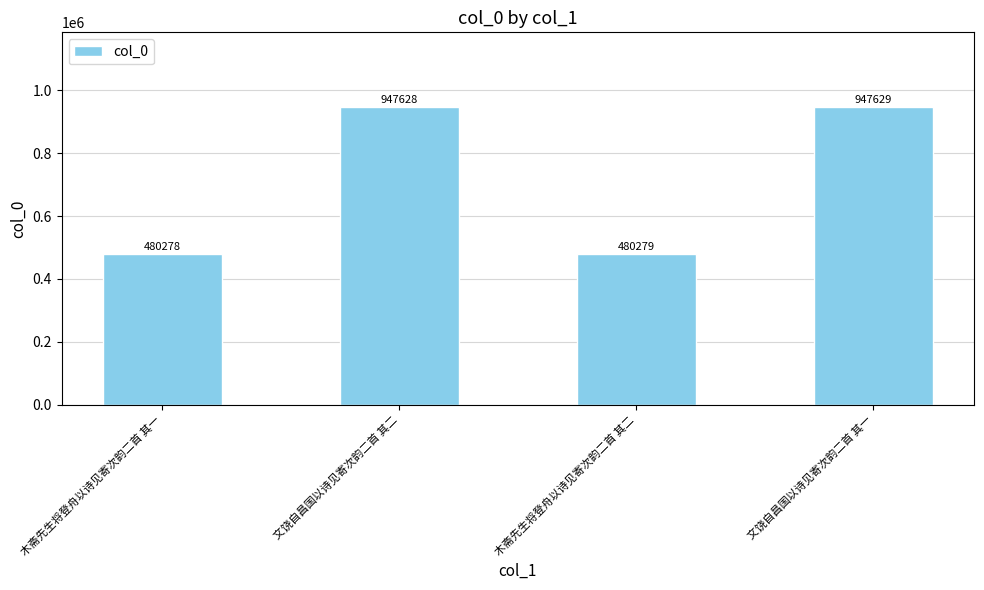

List the labels in order of value, smallest first.

木斋先生将登舟以诗见寄次韵二首 其一, 木斋先生将登舟以诗见寄次韵二首 其二, 文饶自昌国以诗见寄次韵二首 其二, 文饶自昌国以诗见寄次韵二首 其一